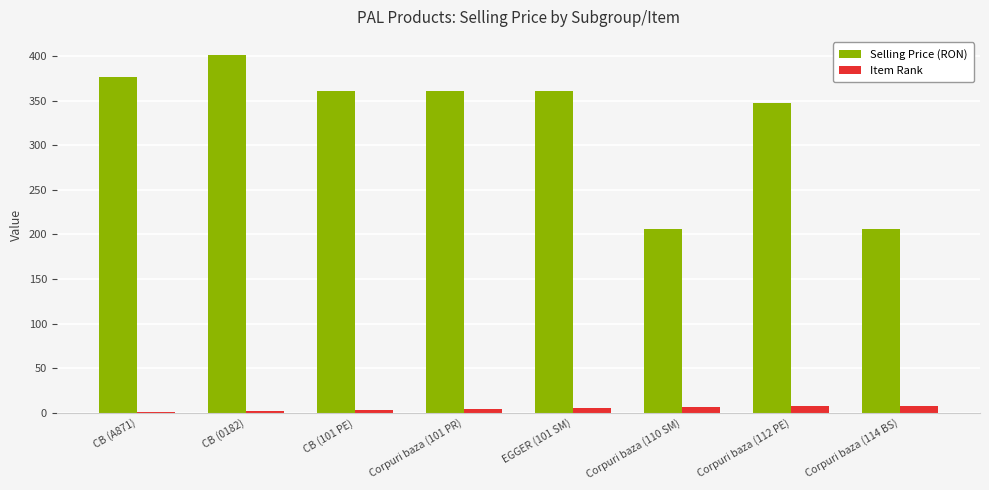

How many groups of bars are there?

8